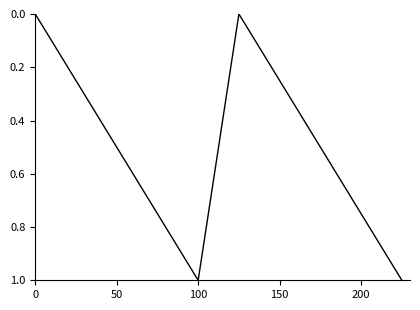

What is the greatest value displayed?

1.0